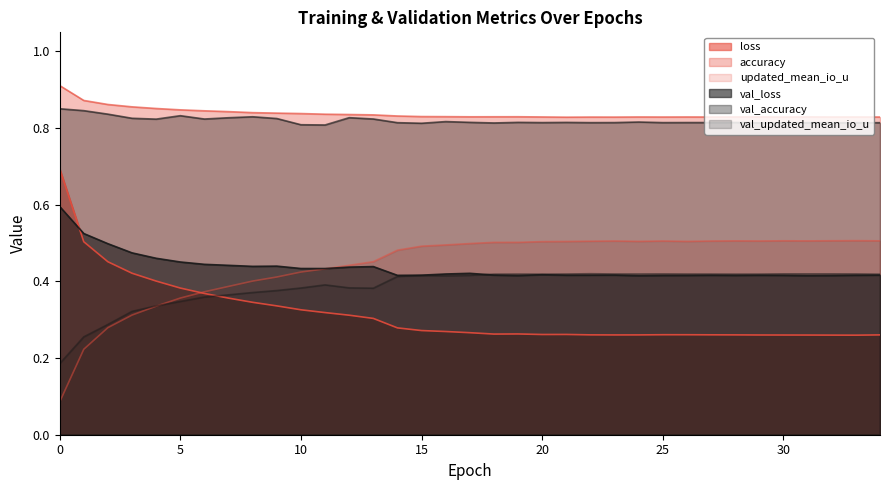

True or false: val_accuracy and val_updated_mean_io_u cross at least once.

False